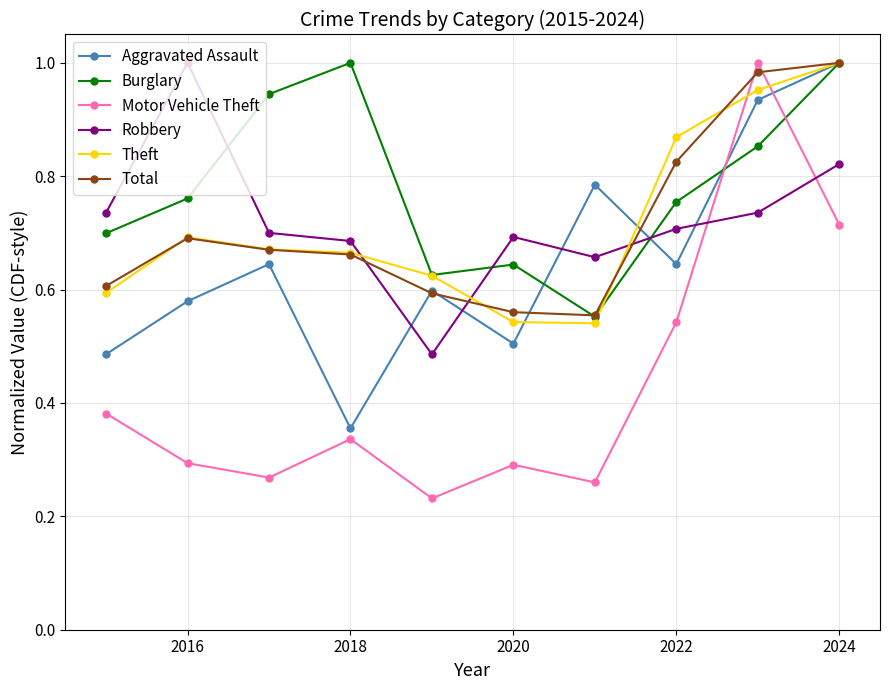

In Motor Vehicle Theft, how many points are lower than both neighbors (excluding endpoints)?

3